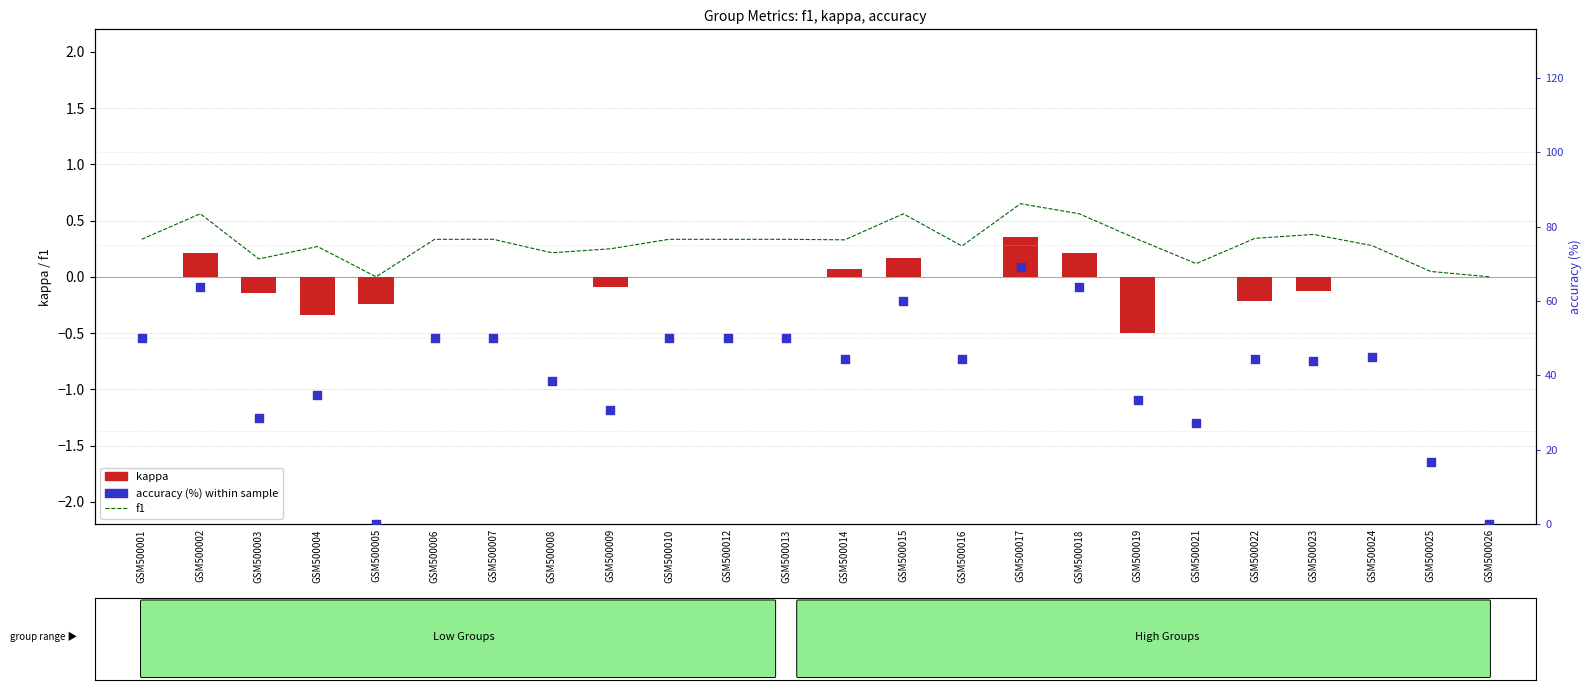

Which series reaches the minimum Y coordinate?

kappa